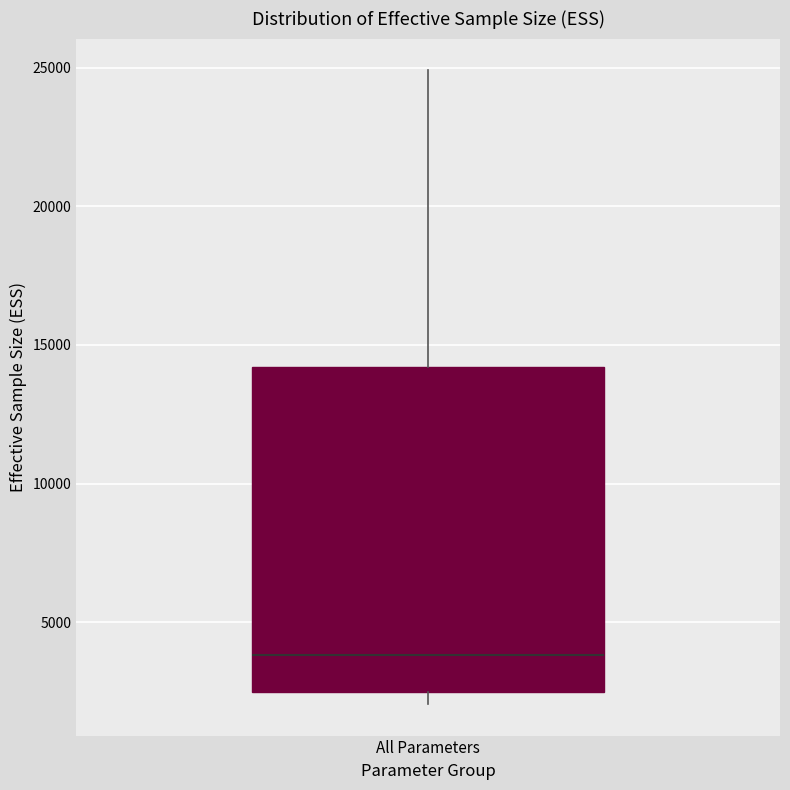

Read this box plot against the y-axis: the position of the median line, the range covered by the box, and the ends of both whiskers. The values are not printed on the chart, so give them approximately, as read against the axis.

median 4000, box 2500 to 14000, whiskers 2000 to 25000